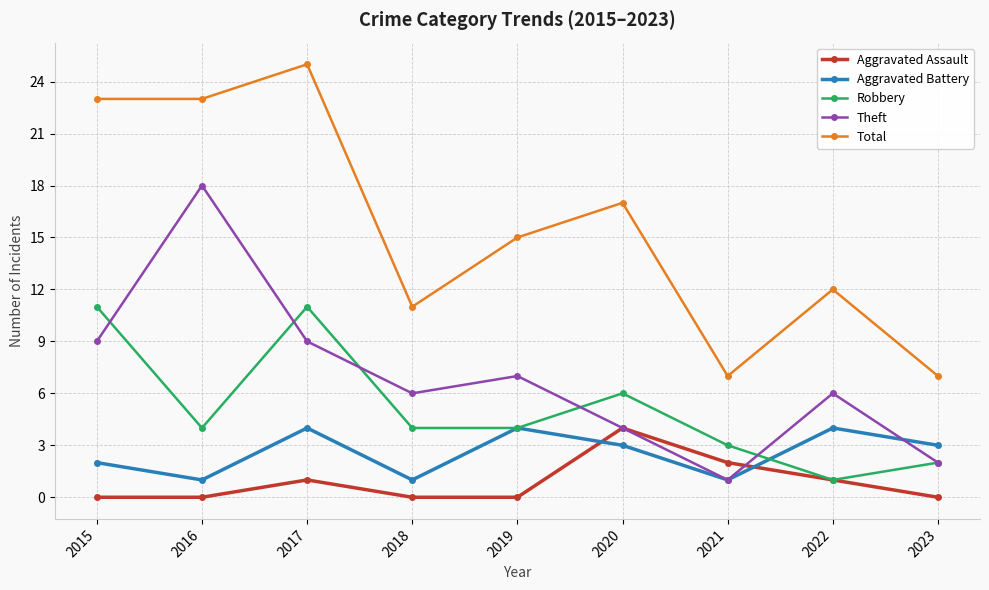

True or false: Robbery has more than 1 points higher than both neighbors.

True